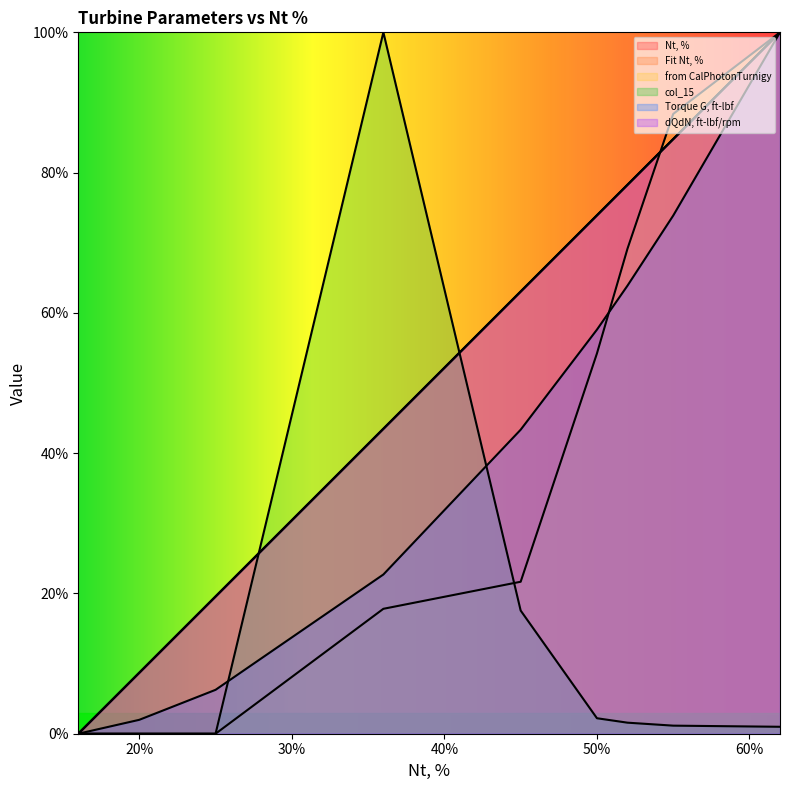

Which series has the largest range (max minus min)?

Nt, %